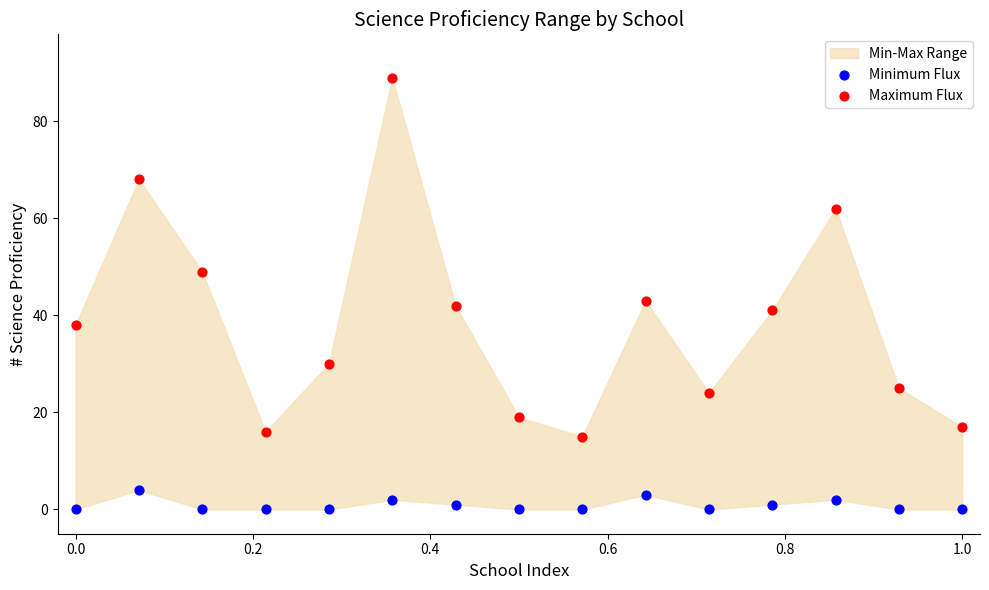

Which series has the largest Y range (max minus min)?

Maximum Flux